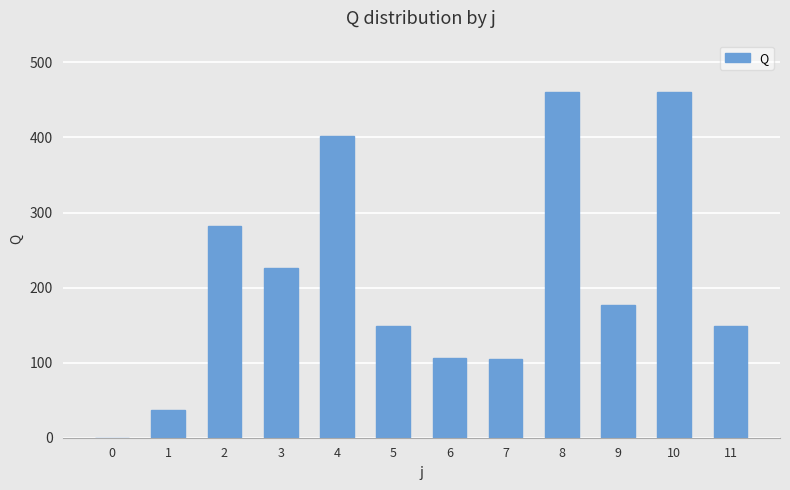

What is the difference between the values at 9 and 3?

49.0